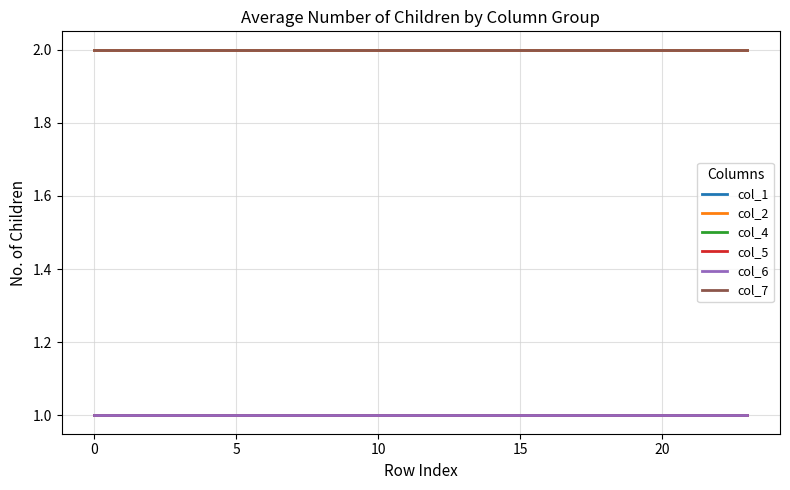

Rank the series by their maximum value, from lowest to highest.

col_4, col_5, col_6, col_1, col_2, col_7